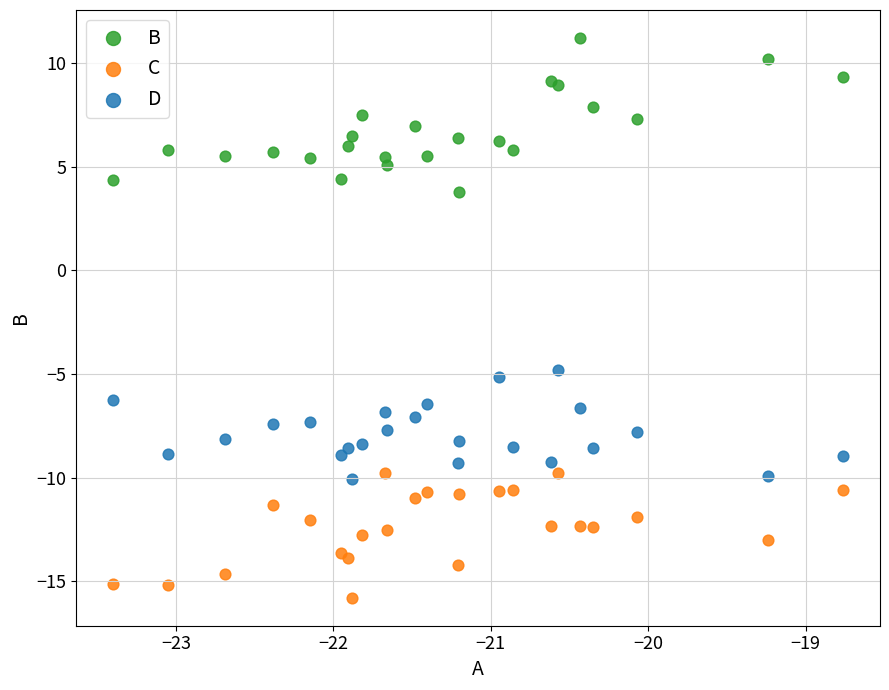

Which series reaches the maximum Y coordinate?

B